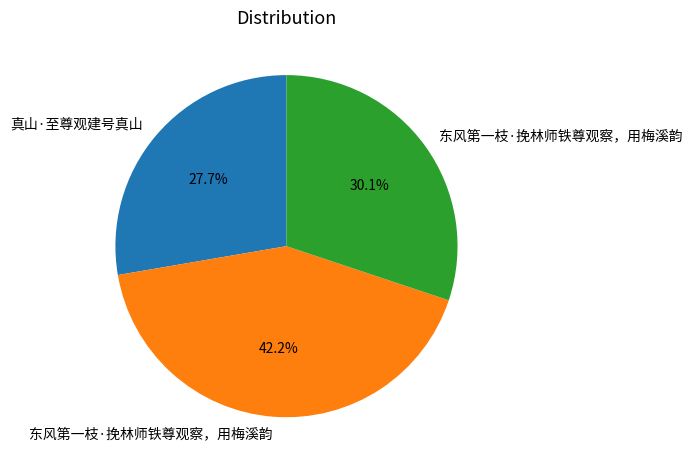

Is there a majority slice in this chart?

No